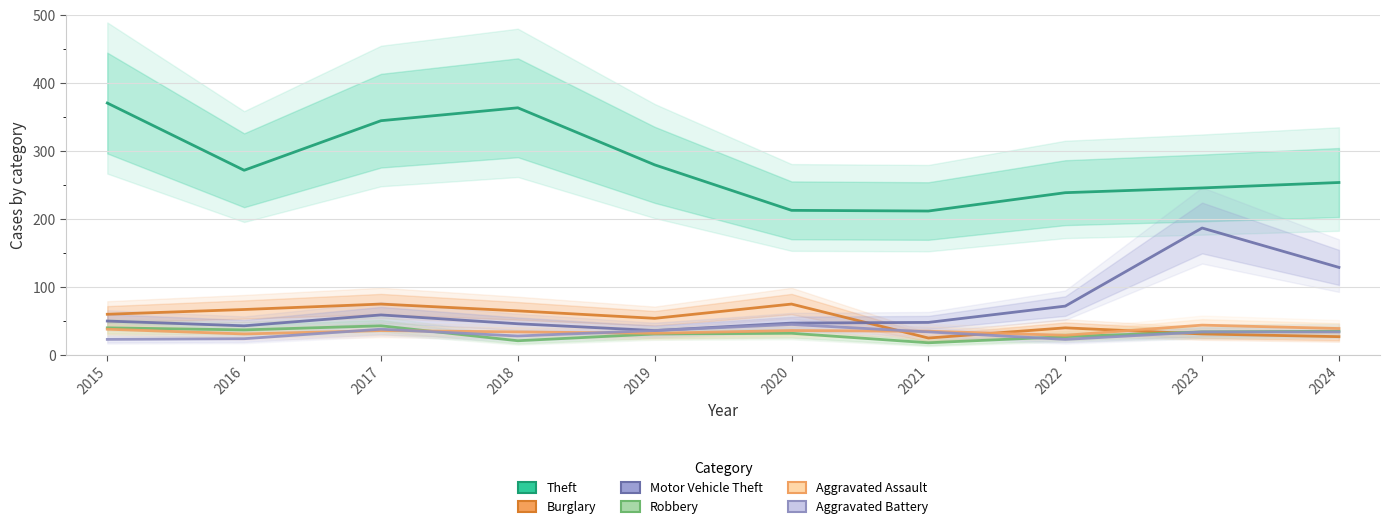

What is the difference between the second highest and minimum values in the Theft series?

152